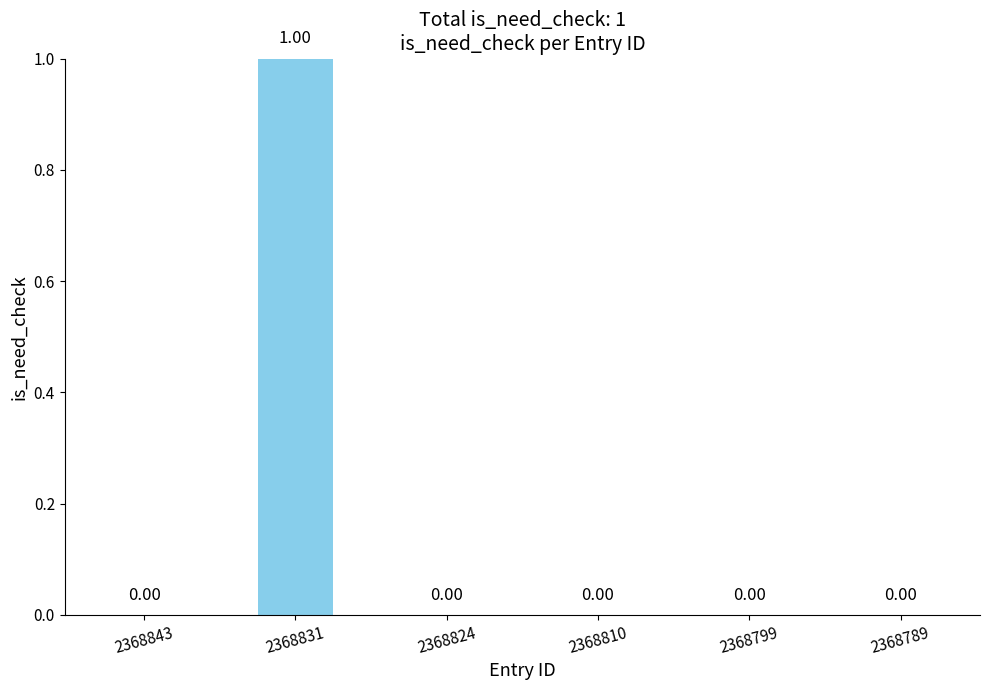

Which label corresponds to the largest value in the chart?

2368831